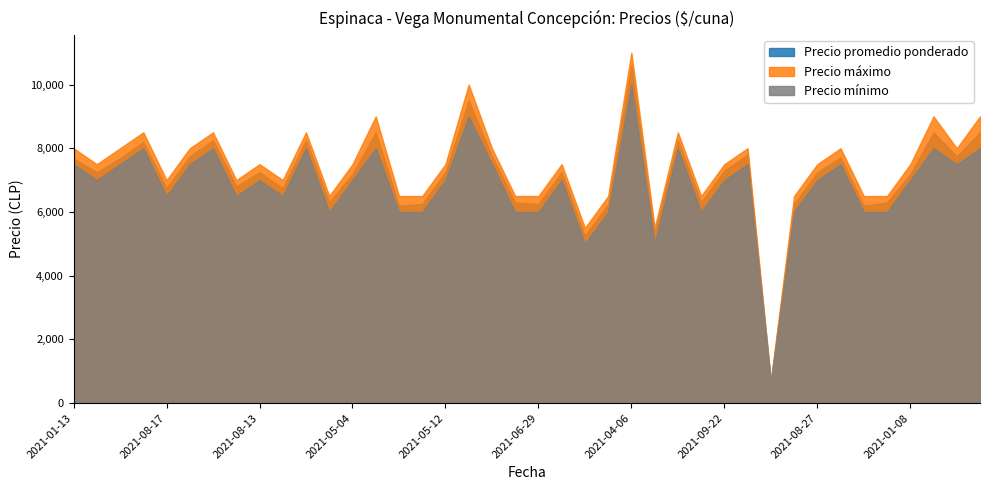

Which series has the widest spread of values?

Precio máximo